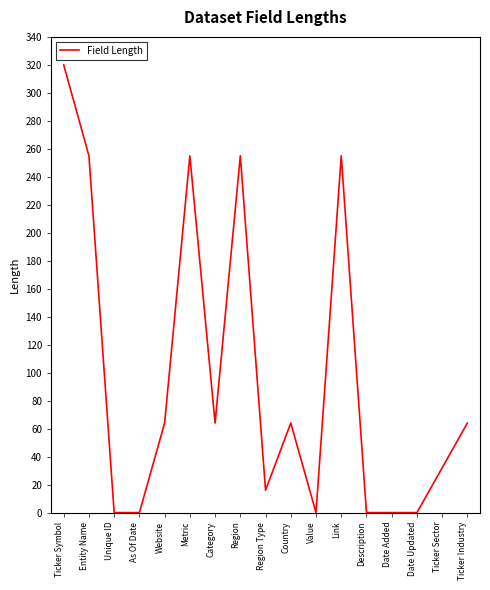

What is the difference between the maximum and minimum values?

320